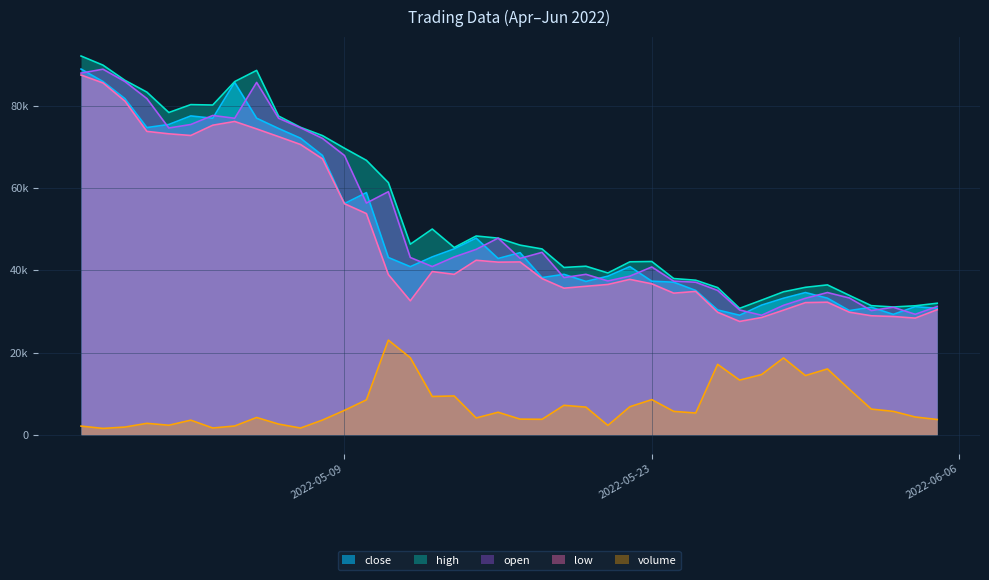

Count the number of categories in the chart.

40